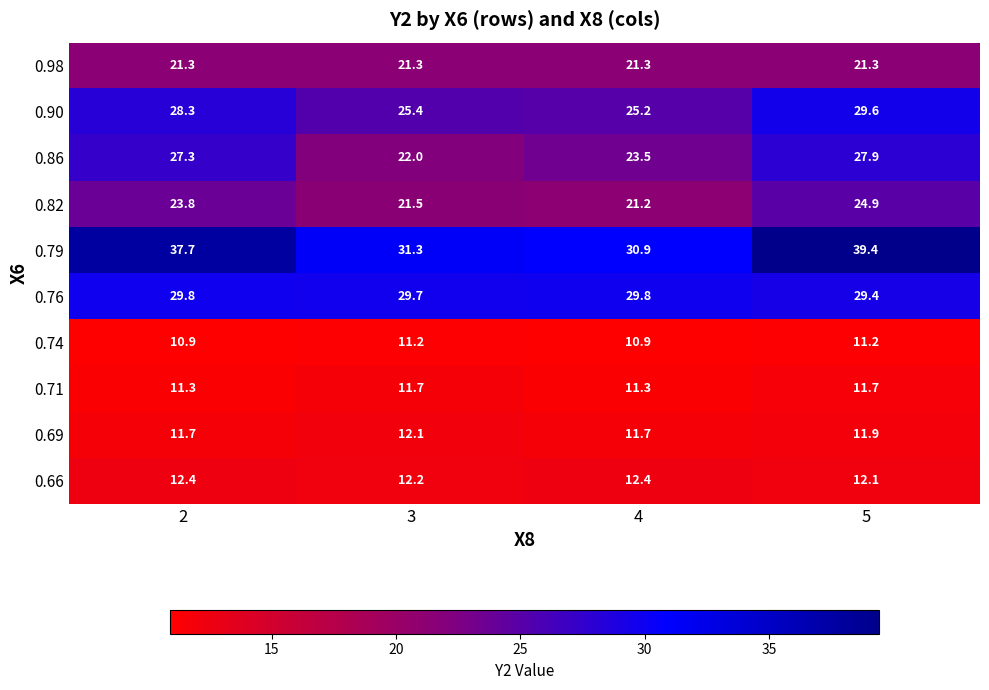

Count the number of data series in this chart.

10